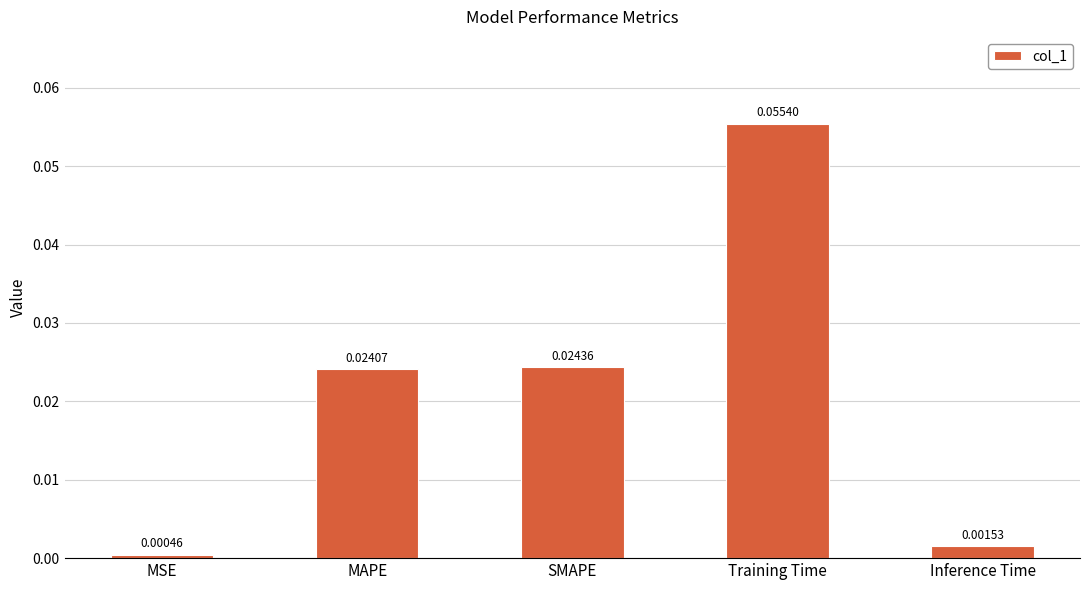

At which label is the value closest to 0?

MSE